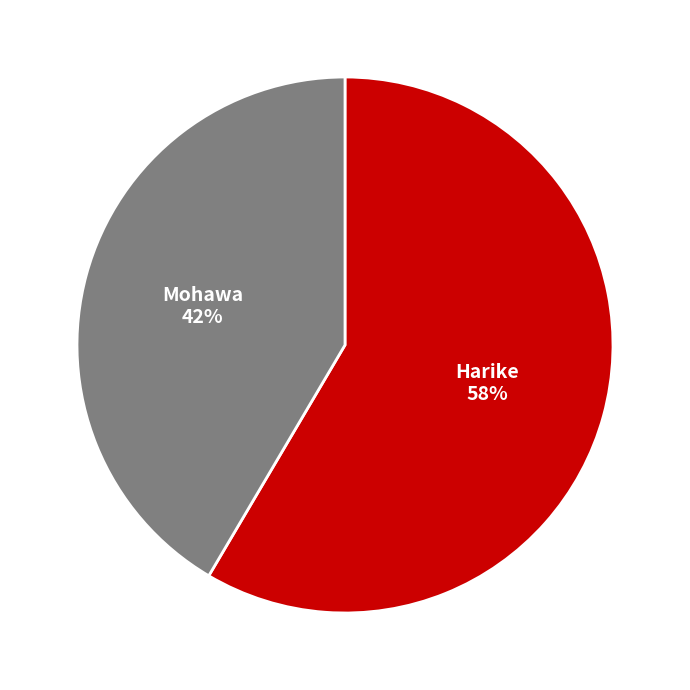

Is there any slice that represents more than half of the pie?

Yes